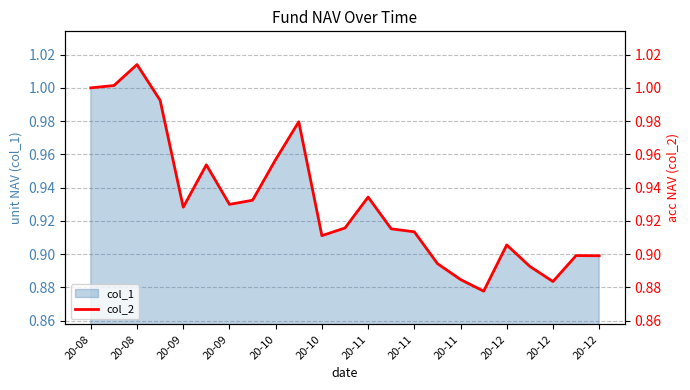

Which label corresponds to the smallest value in the chart?

17